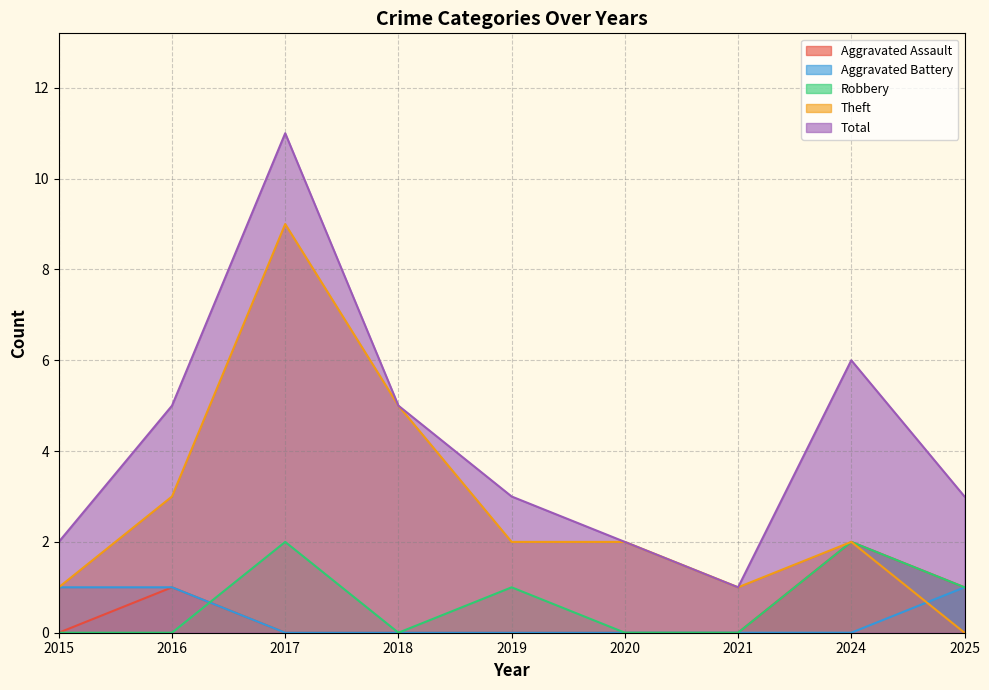

What is the sum of the Theft values at 2025 and 2017?

9